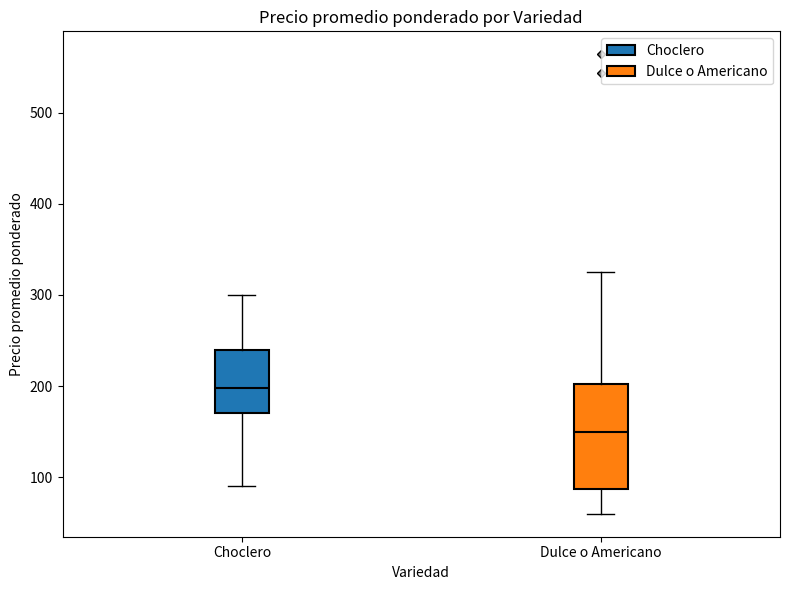

Comparing the boxes themselves (not the whiskers), which one is the tallest?

Dulce o Americano